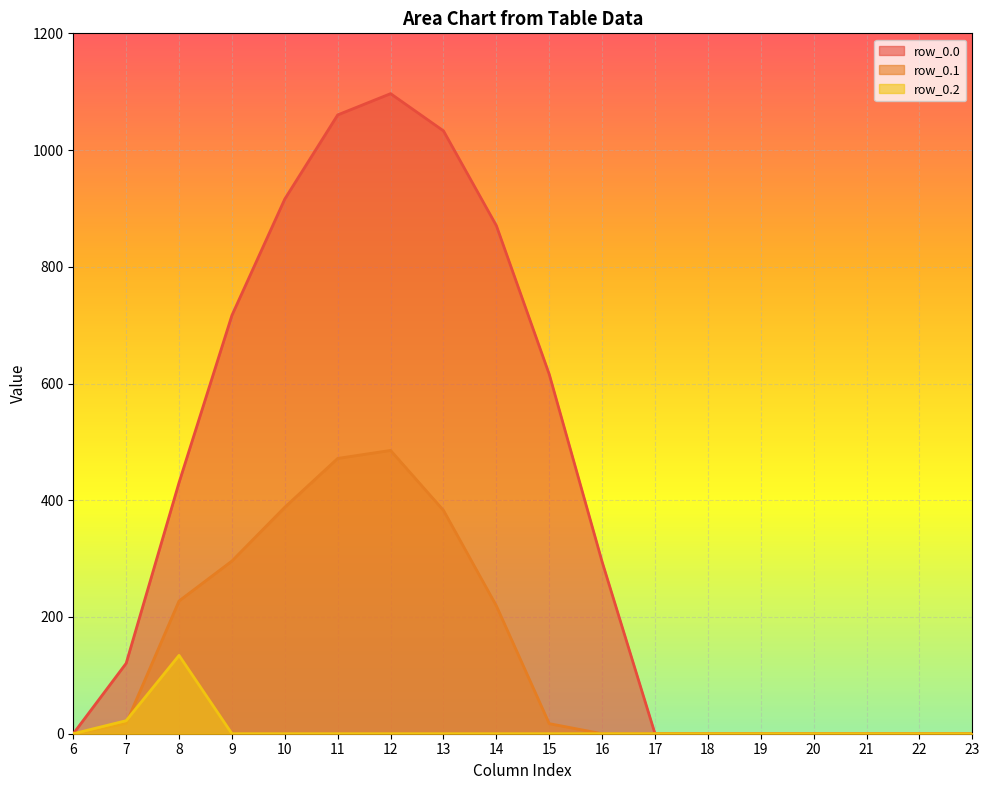

List the series in order of their peak value, lowest first.

row_0.2, row_0.1, row_0.0